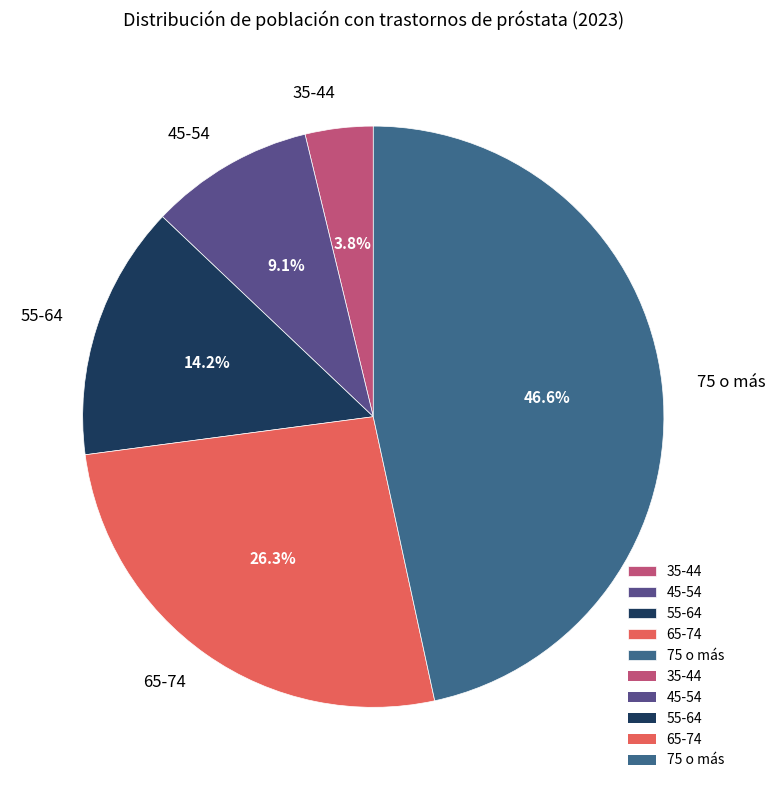

Count the number of slices in the pie.

5